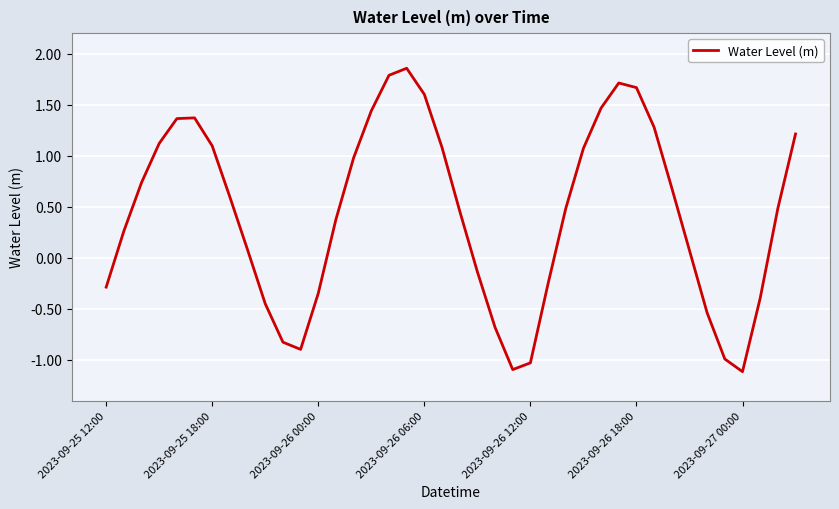

What is the difference between the maximum and minimum values?

3.0